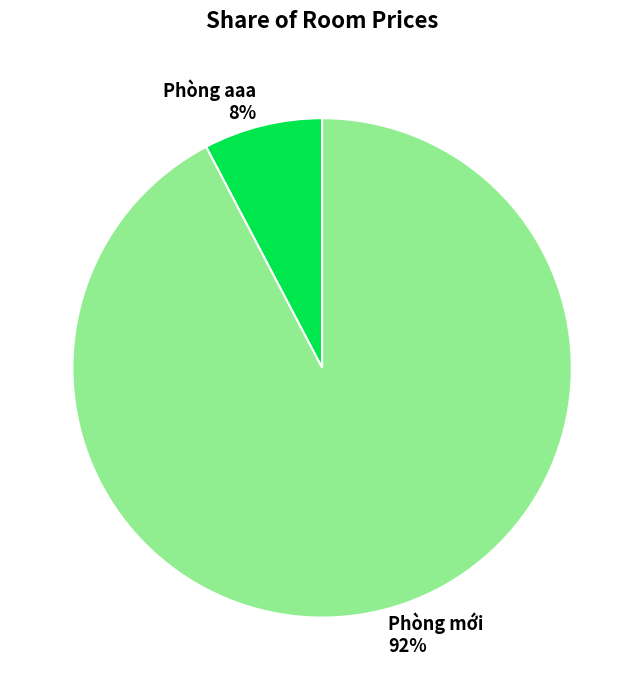

Is the sum of Phòng aaa and Phòng mới greater than half?

Yes